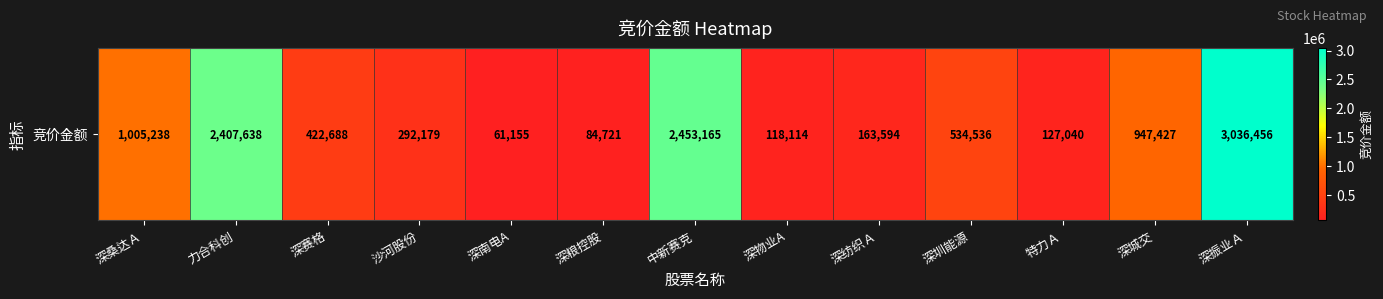

What is the approximate value at 深物业A?

118114